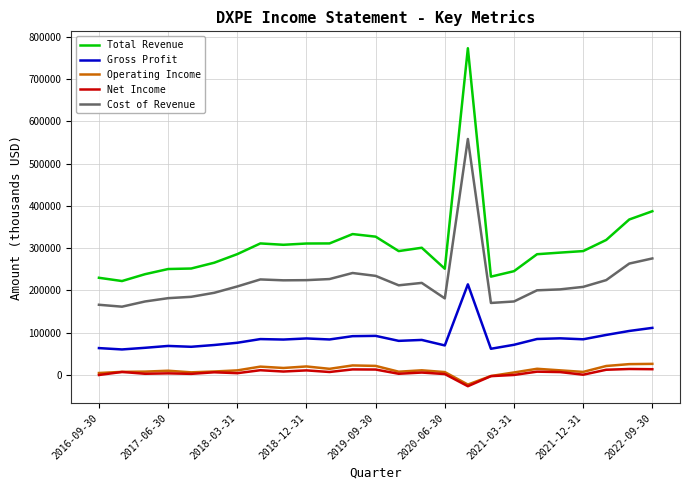

Rank the series by their maximum value, from highest to lowest.

Total Revenue, Cost of Revenue, Gross Profit, Operating Income, Net Income